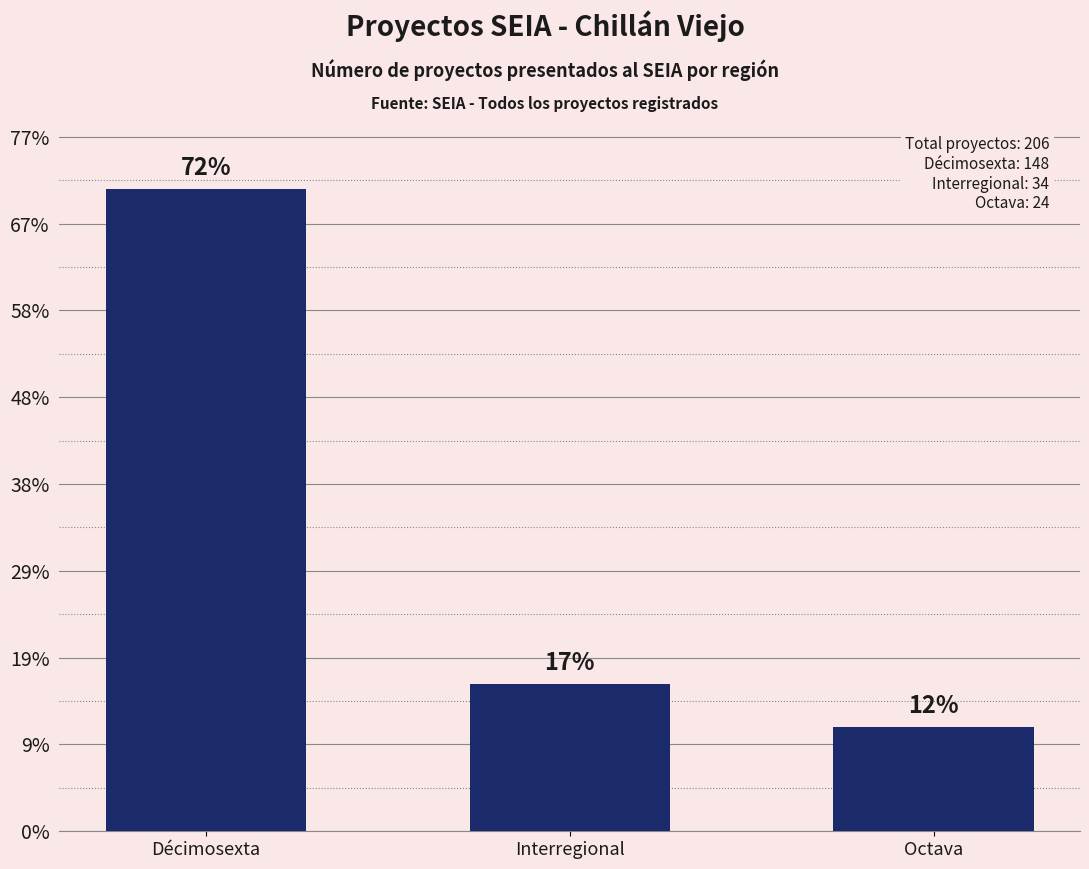

Reading right to left, list all the values displayed in this chart.

24	34	148